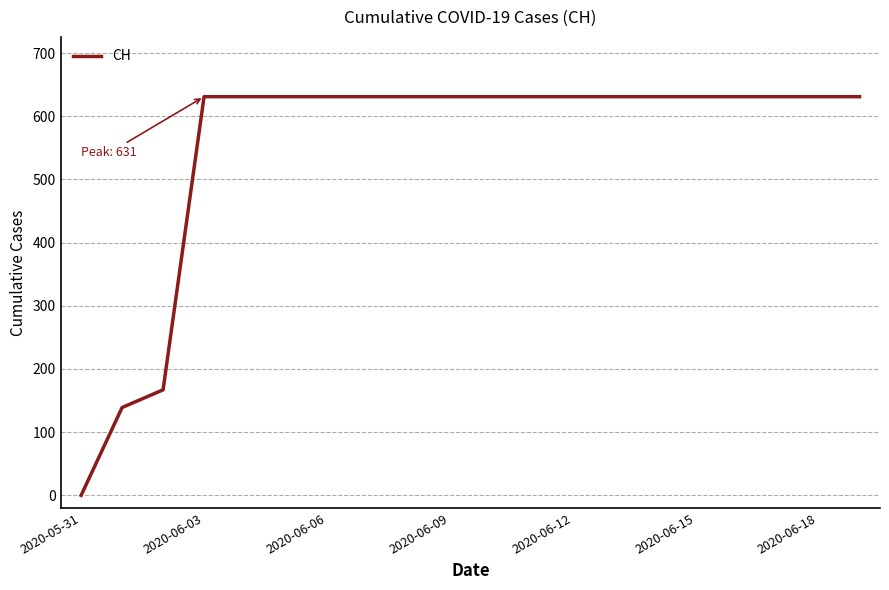

What is the greatest value displayed?

631